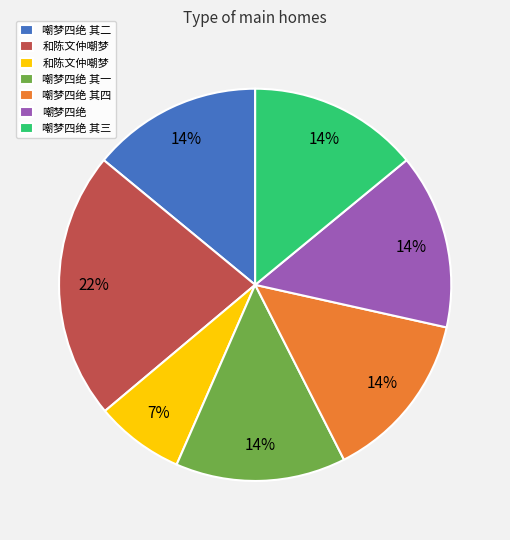

To the nearest percent, what is the difference between the largest and smallest slice percentages?

15%